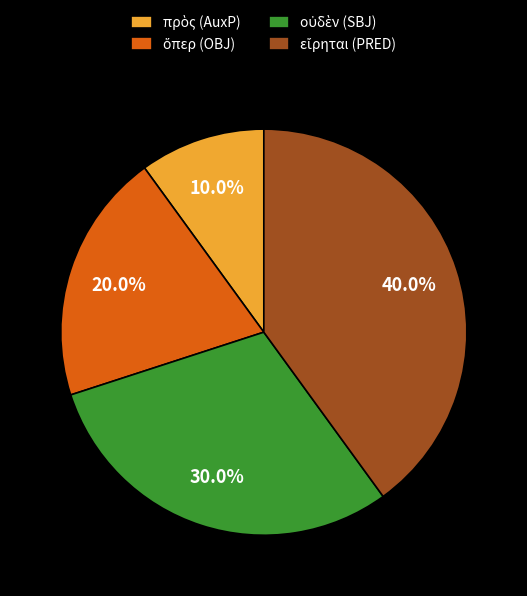

Is there any slice that represents more than half of the pie?

No